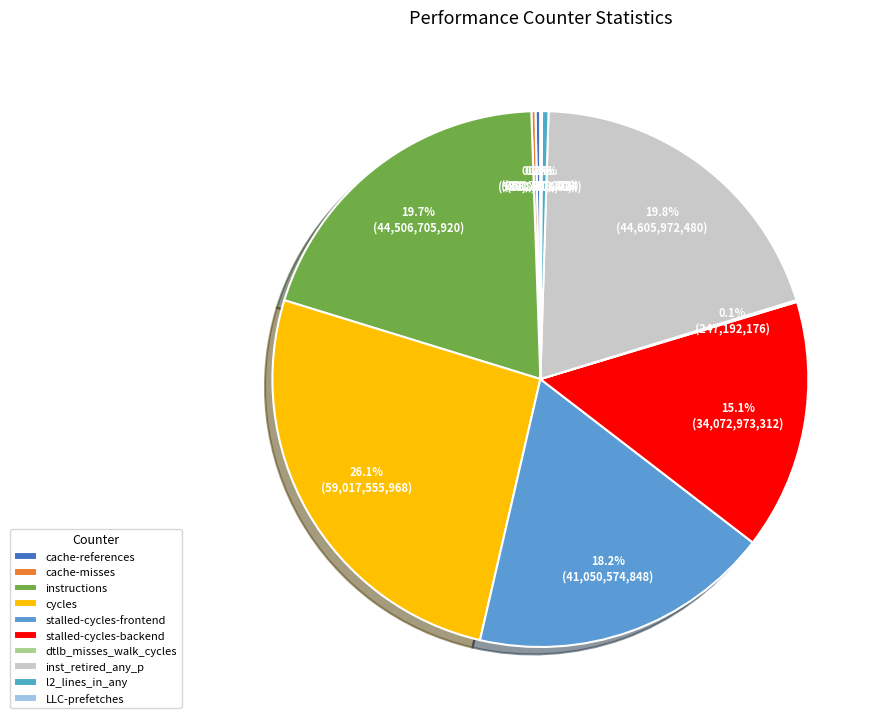

Count the number of slices in the pie.

10